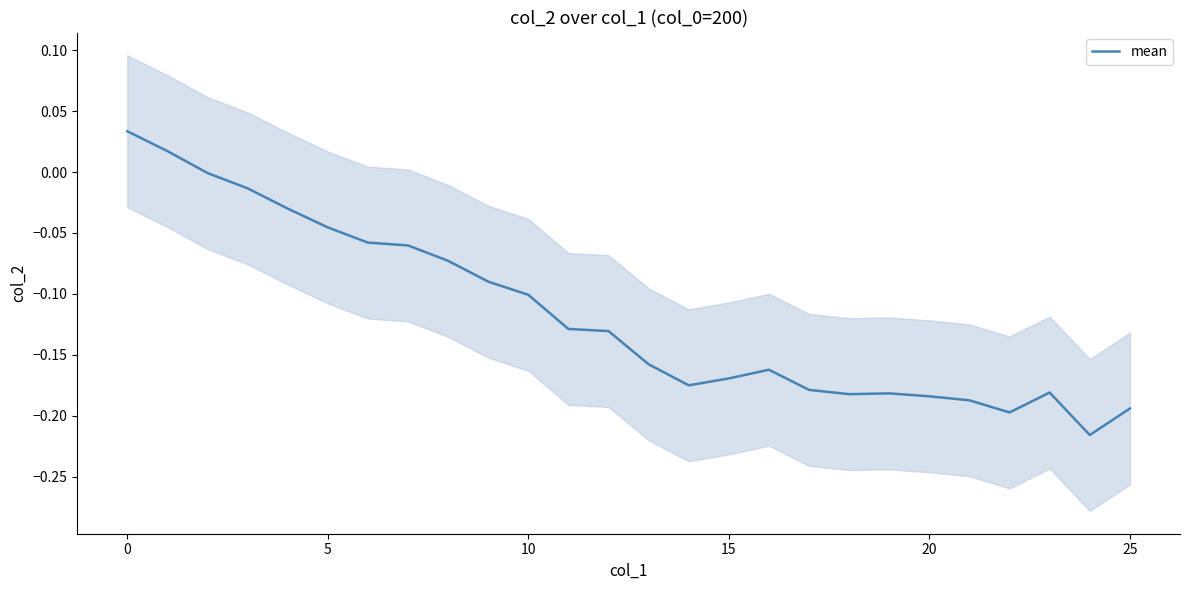

What is the difference between the maximum and minimum values?

0.2